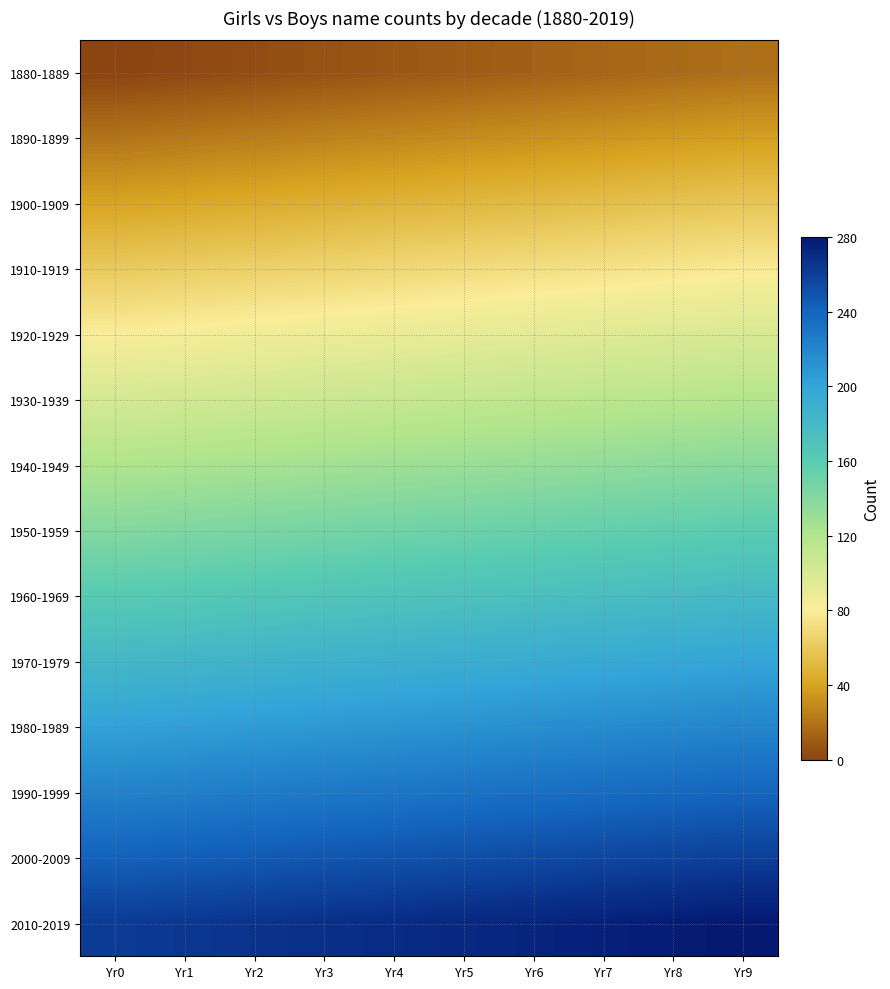

Reading right to left, transcribe all the data shown in this chart.

1880-1889: Yr9=18.1	Yr8=16.1	Yr7=14.1	Yr6=12.1	Yr5=10.1	Yr4=8.1	Yr3=6.0	Yr2=4.0	Yr1=2.0	Yr0=0.0
1890-1899: Yr9=38.3	Yr8=36.3	Yr7=34.2	Yr6=32.2	Yr5=30.2	Yr4=28.2	Yr3=26.2	Yr2=24.2	Yr1=22.2	Yr0=20.1
1900-1909: Yr9=58.4	Yr8=56.4	Yr7=54.4	Yr6=52.4	Yr5=50.4	Yr4=48.3	Yr3=46.3	Yr2=44.3	Yr1=42.3	Yr0=40.3
1910-1919: Yr9=78.6	Yr8=76.5	Yr7=74.5	Yr6=72.5	Yr5=70.5	Yr4=68.5	Yr3=66.5	Yr2=64.5	Yr1=62.4	Yr0=60.4
1920-1929: Yr9=98.7	Yr8=96.7	Yr7=94.7	Yr6=92.7	Yr5=90.6	Yr4=88.6	Yr3=86.6	Yr2=84.6	Yr1=82.6	Yr0=80.6
1930-1939: Yr9=118.8	Yr8=116.8	Yr7=114.8	Yr6=112.8	Yr5=110.8	Yr4=108.8	Yr3=106.8	Yr2=104.7	Yr1=102.7	Yr0=100.7
1940-1949: Yr9=139.0	Yr8=137.0	Yr7=135.0	Yr6=132.9	Yr5=130.9	Yr4=128.9	Yr3=126.9	Yr2=124.9	Yr1=122.9	Yr0=120.9
1950-1959: Yr9=159.1	Yr8=157.1	Yr7=155.1	Yr6=153.1	Yr5=151.1	Yr4=149.1	Yr3=147.1	Yr2=145.0	Yr1=143.0	Yr0=141.0
1960-1969: Yr9=179.3	Yr8=177.3	Yr7=175.3	Yr6=173.2	Yr5=171.2	Yr4=169.2	Yr3=167.2	Yr2=165.2	Yr1=163.2	Yr0=161.2
1970-1979: Yr9=199.4	Yr8=197.4	Yr7=195.4	Yr6=193.4	Yr5=191.4	Yr4=189.4	Yr3=187.3	Yr2=185.3	Yr1=183.3	Yr0=181.3
1980-1989: Yr9=219.6	Yr8=217.6	Yr7=215.5	Yr6=213.5	Yr5=211.5	Yr4=209.5	Yr3=207.5	Yr2=205.5	Yr1=203.5	Yr0=201.4
1990-1999: Yr9=239.7	Yr8=237.7	Yr7=235.7	Yr6=233.7	Yr5=231.7	Yr4=229.6	Yr3=227.6	Yr2=225.6	Yr1=223.6	Yr0=221.6
2000-2009: Yr9=259.9	Yr8=257.8	Yr7=255.8	Yr6=253.8	Yr5=251.8	Yr4=249.8	Yr3=247.8	Yr2=245.8	Yr1=243.7	Yr0=241.7
2010-2019: Yr9=280.0	Yr8=278.0	Yr7=276.0	Yr6=274.0	Yr5=271.9	Yr4=269.9	Yr3=267.9	Yr2=265.9	Yr1=263.9	Yr0=261.9